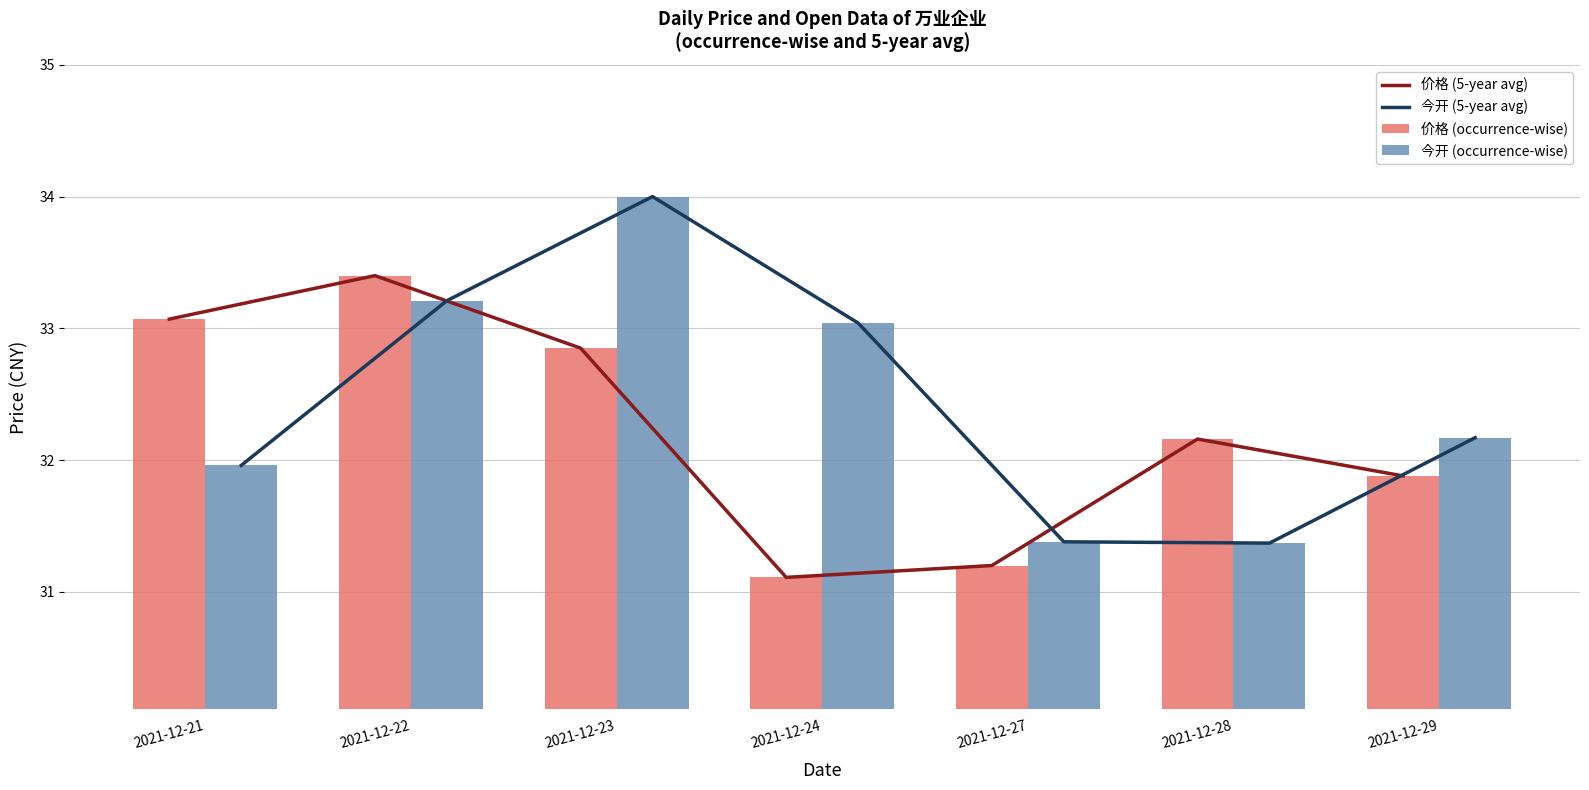

What is the minimum value shown in the chart?

31.1